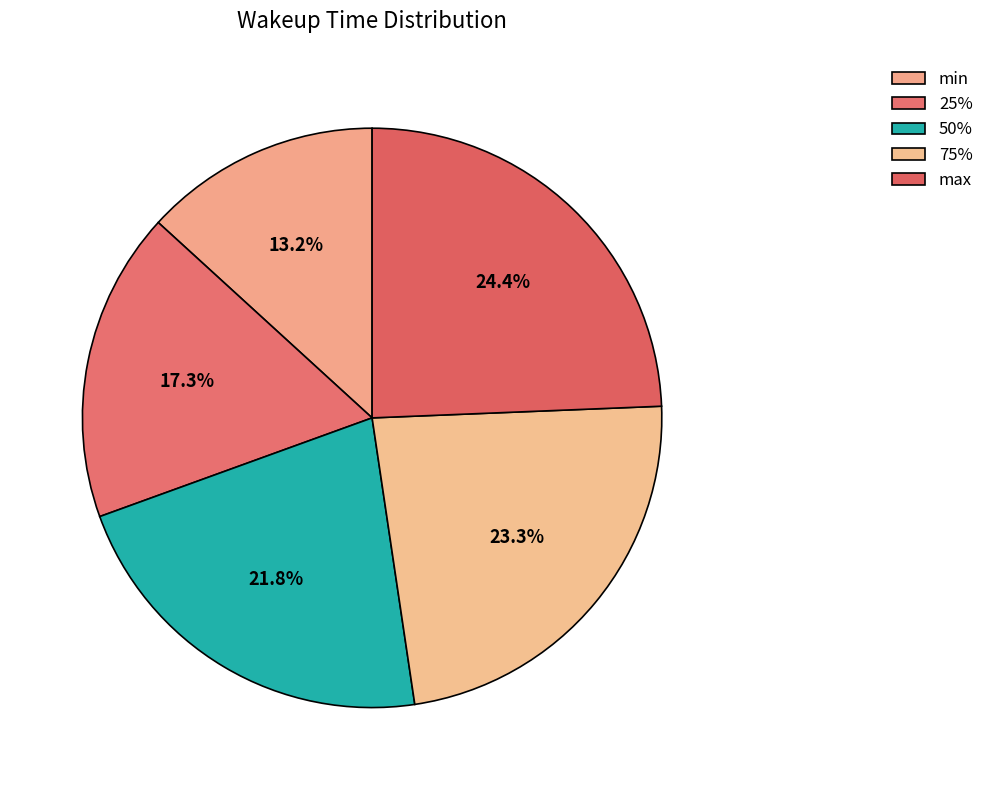

How much of the chart is everything except 25%?

82.7%